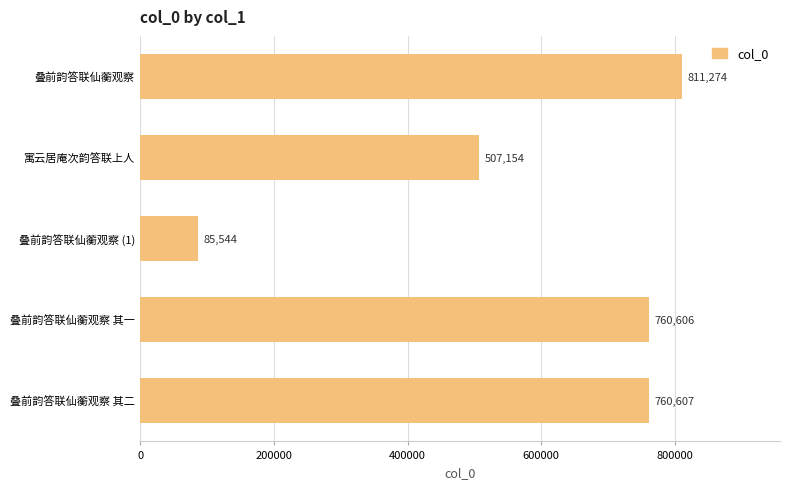

Which label corresponds to the smallest value in the chart?

叠前韵答联仙蘅观察 (1)